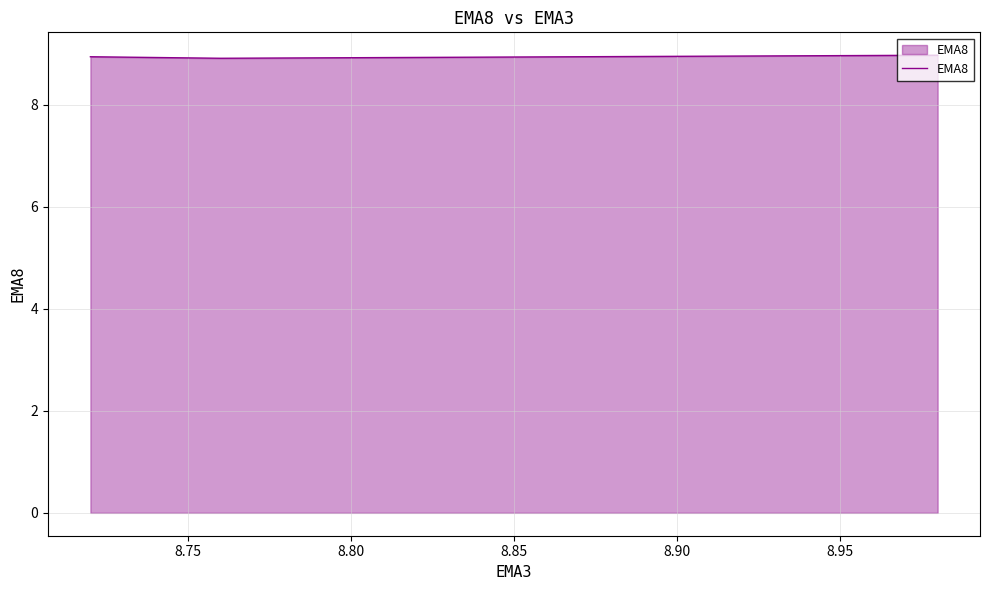

What is the difference between the maximum and minimum values?

0.1